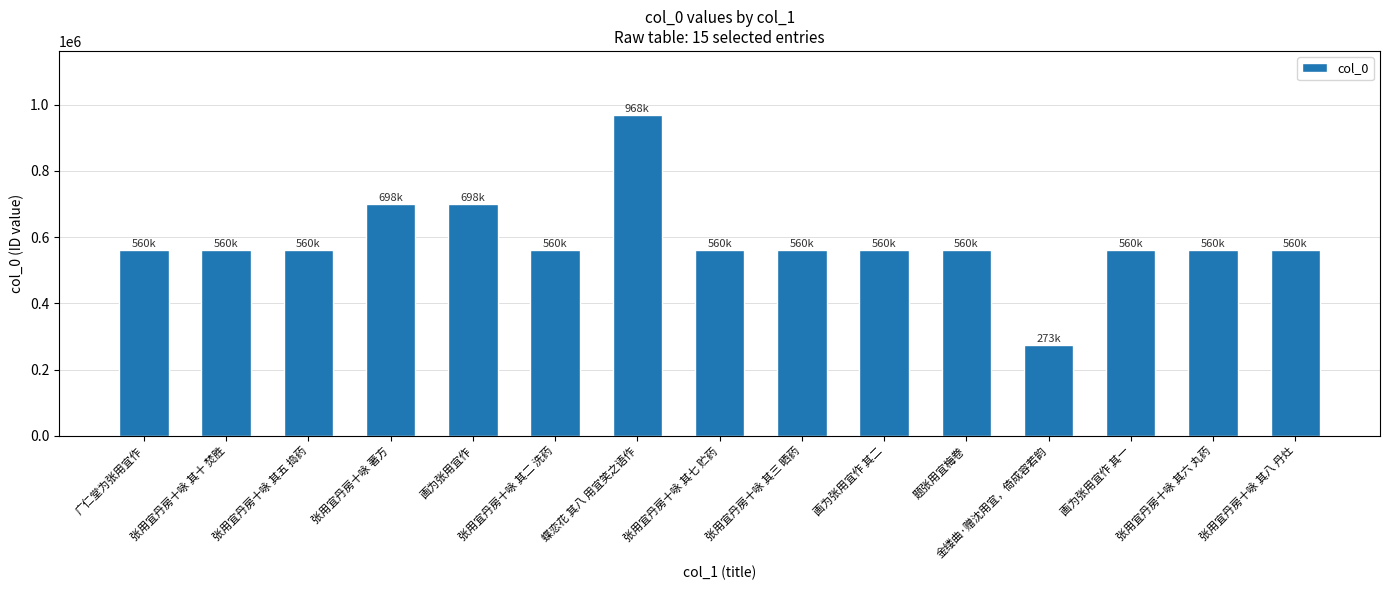

What is the label of the 15th bar from the left?

张用宜丹房十咏 其八 丹灶